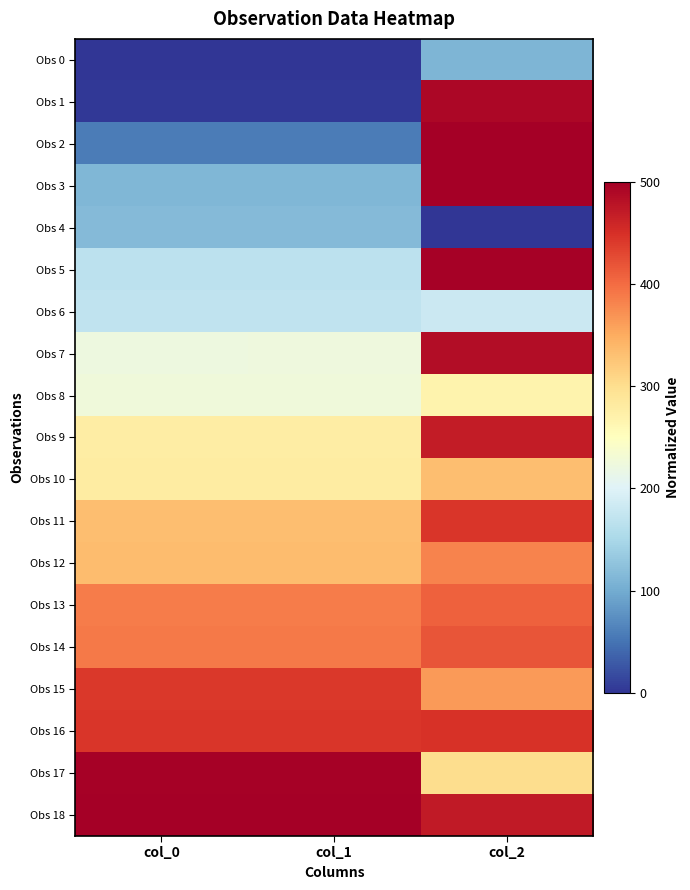

Reading left to right, extract all data points from this chart.

Obs 0: col_0=0.0	col_1=0.0	col_2=109.4
Obs 1: col_0=3.5	col_1=3.7	col_2=491.1
Obs 2: col_0=58.3	col_1=58.5	col_2=498.1
Obs 3: col_0=113.0	col_1=113.2	col_2=500.0
Obs 4: col_0=116.8	col_1=116.7	col_2=0.0
Obs 5: col_0=167.8	col_1=168.0	col_2=496.7
Obs 6: col_0=171.5	col_1=171.5	col_2=180.9
Obs 7: col_0=222.6	col_1=222.7	col_2=485.8
Obs 8: col_0=226.2	col_1=226.2	col_2=269.2
Obs 9: col_0=277.3	col_1=277.4	col_2=468.9
Obs 10: col_0=281.0	col_1=281.0	col_2=332.1
Obs 11: col_0=332.1	col_1=332.2	col_2=443.5
Obs 12: col_0=335.7	col_1=335.8	col_2=381.5
Obs 13: col_0=386.9	col_1=386.9	col_2=409.6
Obs 14: col_0=390.5	col_1=390.5	col_2=418.9
Obs 15: col_0=441.7	col_1=441.6	col_2=364.6
Obs 16: col_0=445.2	col_1=445.3	col_2=448.7
Obs 17: col_0=496.4	col_1=496.3	col_2=302.6
Obs 18: col_0=500.0	col_1=500.0	col_2=472.6